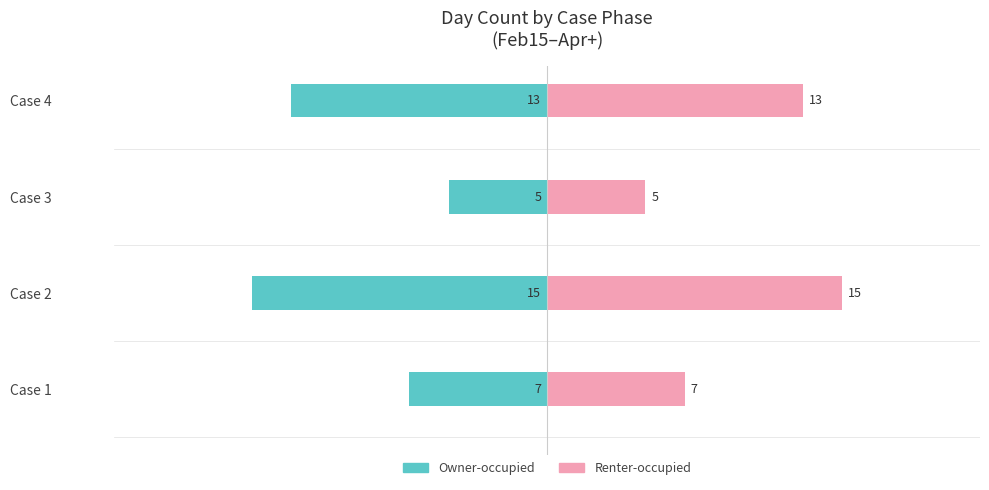

What is the average value of the Renter-occupied series?

10